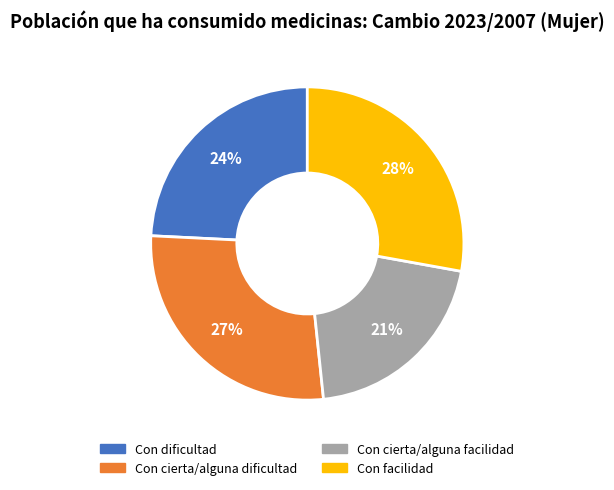

To the nearest percent, what is the combined percentage of Con dificultad and Con cierta/alguna facilidad?

45%